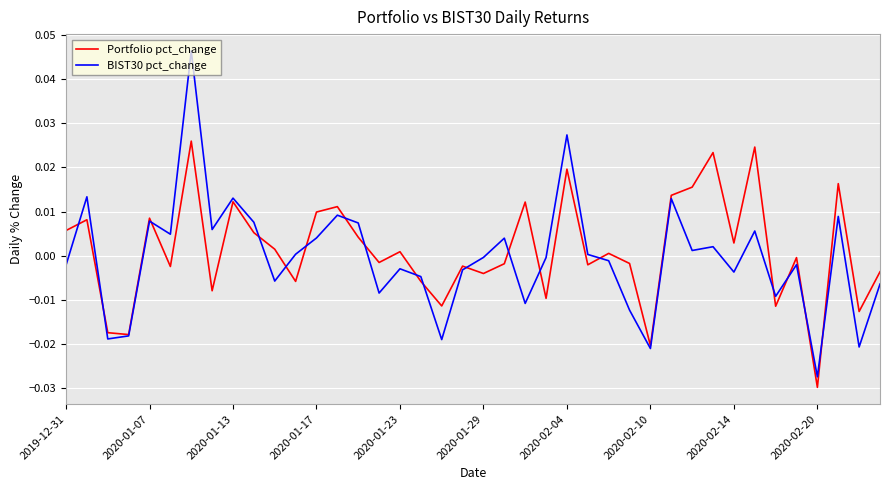

Count the number of data series in this chart.

2